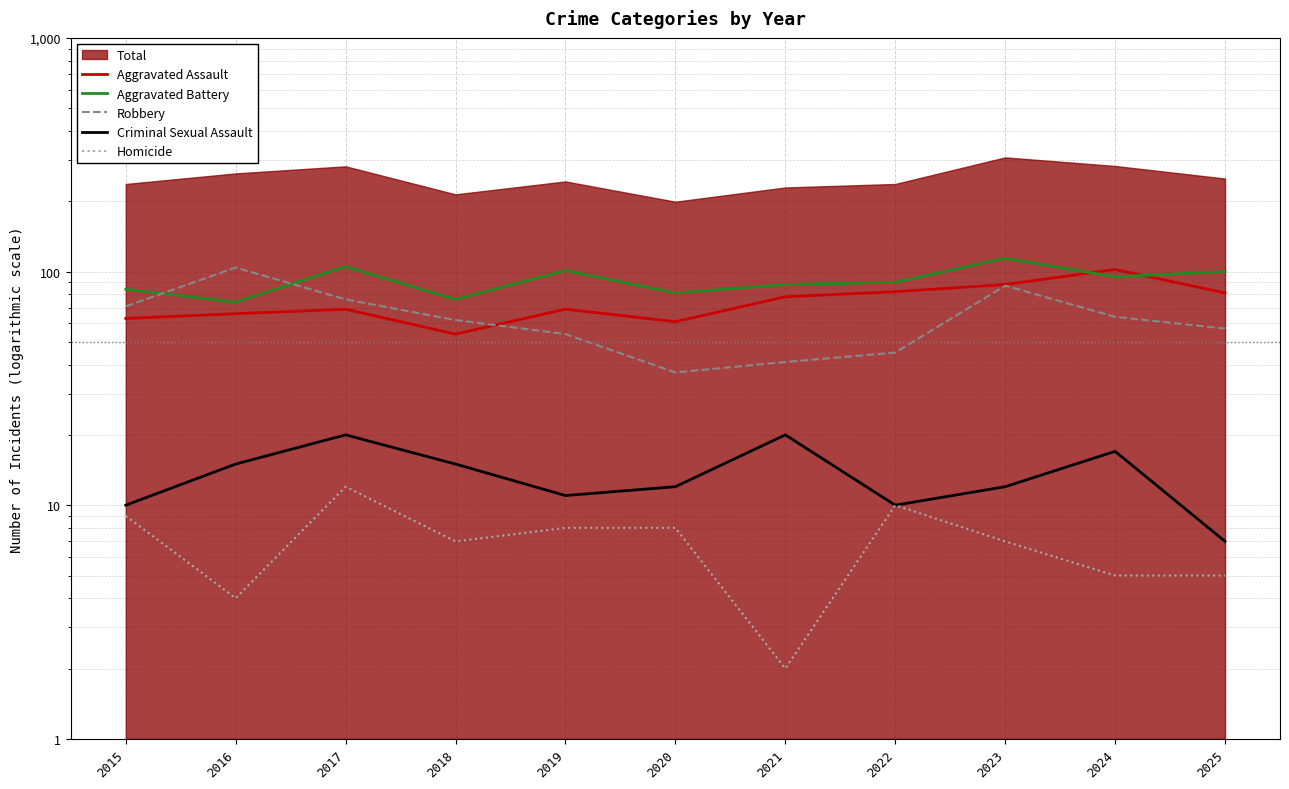

Is it true that Aggravated Battery equals 99 at 2018?

False